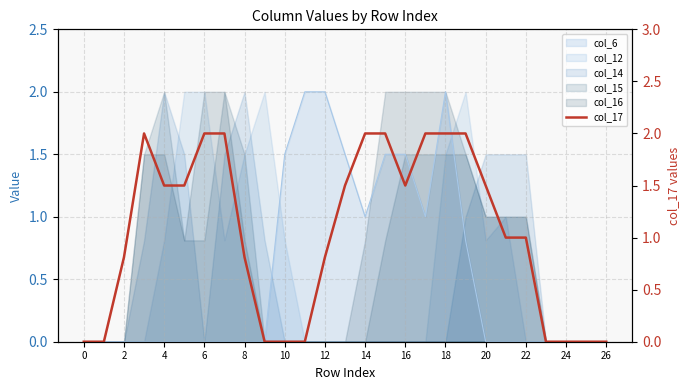

What is the difference between the second highest and second lowest values?

2.0